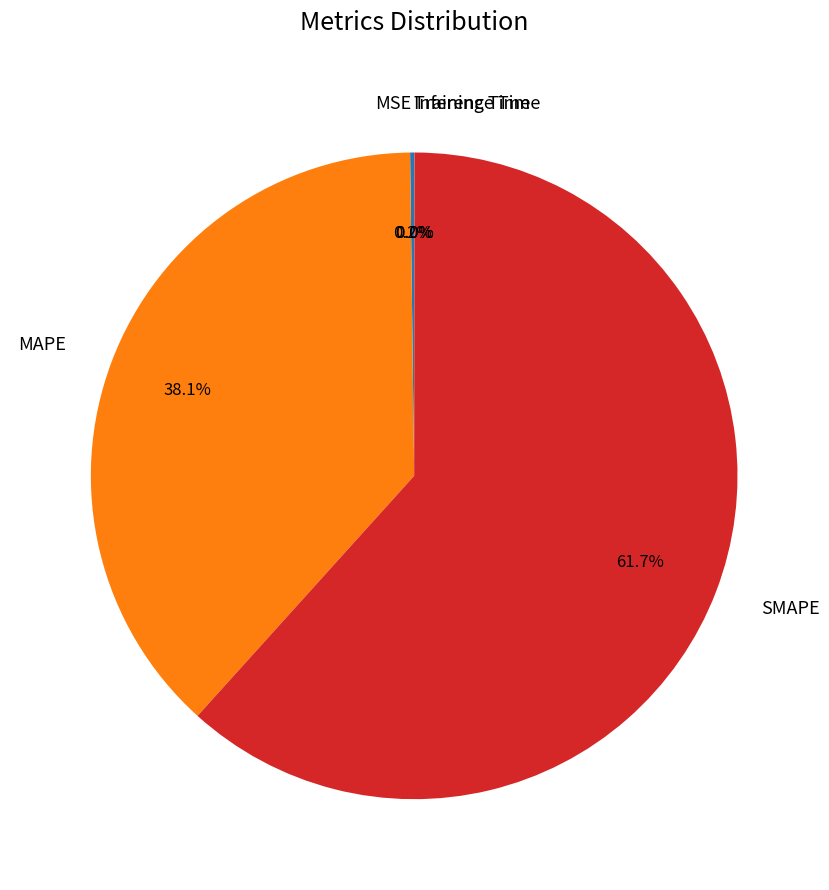

Is there any slice that represents more than half of the pie?

Yes